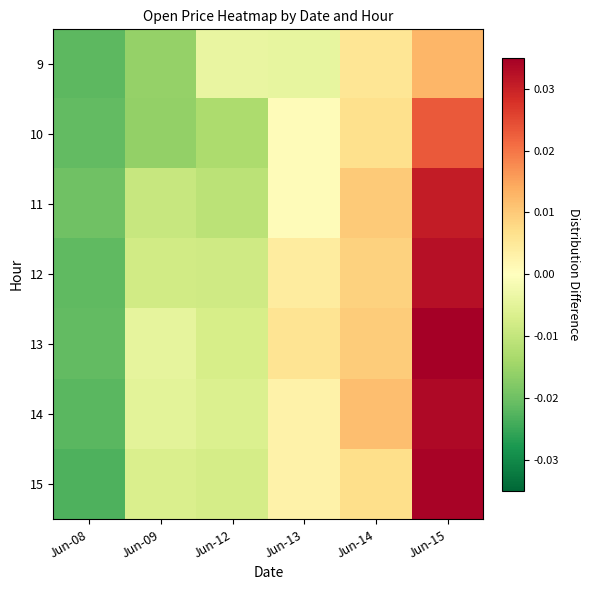

Count the number of categories in the chart.

6